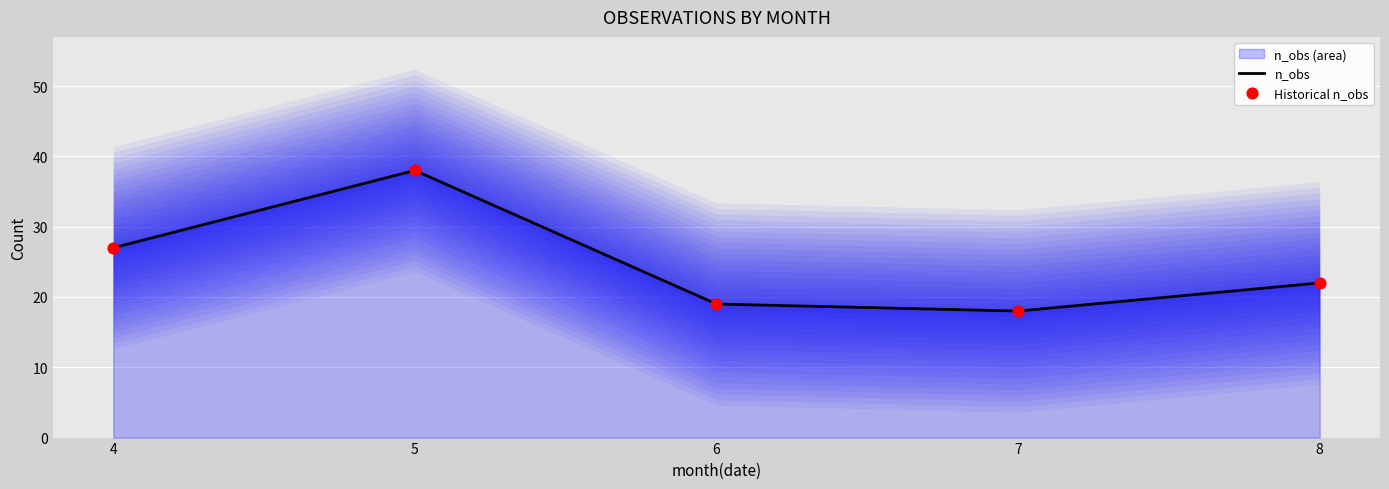

Which series has the widest spread of Y values?

n_obs